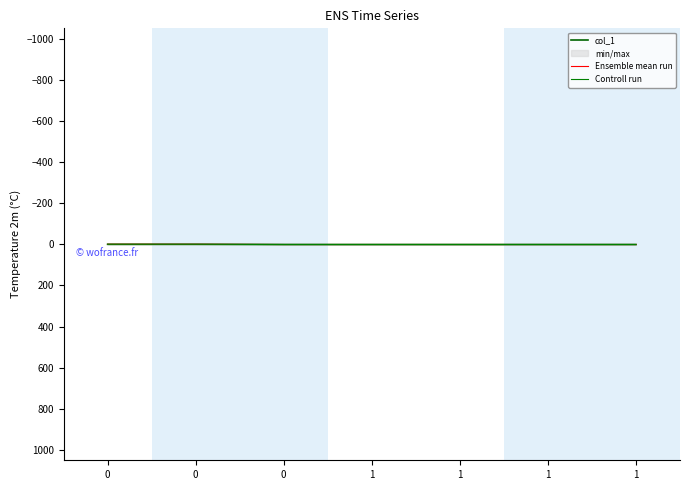

How many lines are shown in the chart?

3